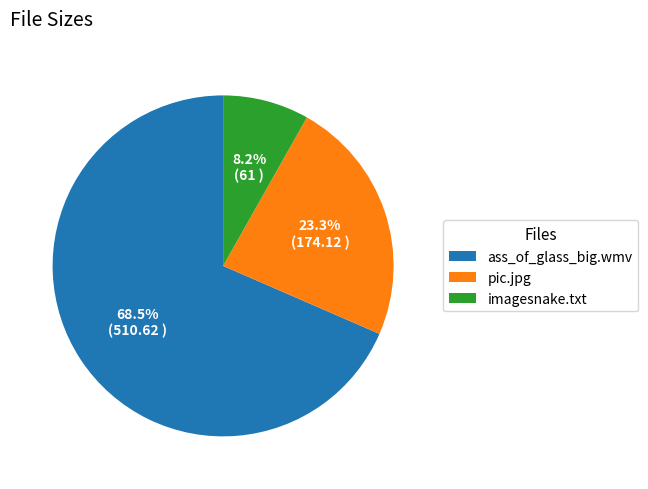

What is the ratio of the value at imagesnake.txt to the value at pic.jpg?

0.4